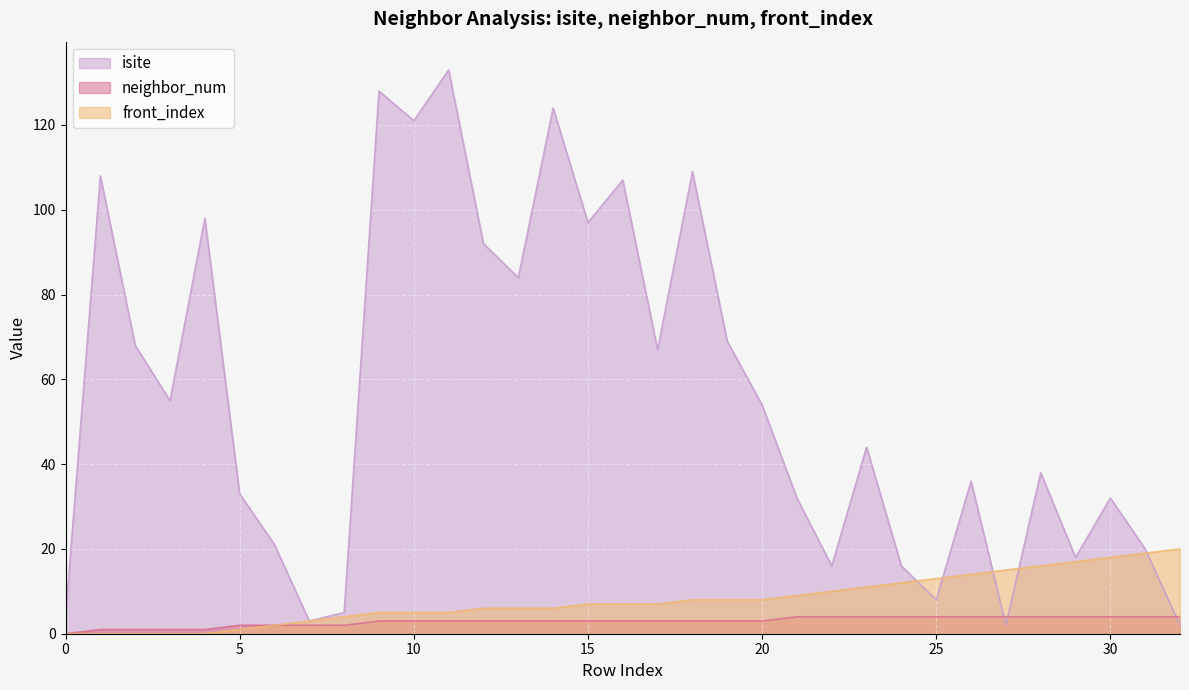

Where do isite and front_index first cross each other?

24 and 25